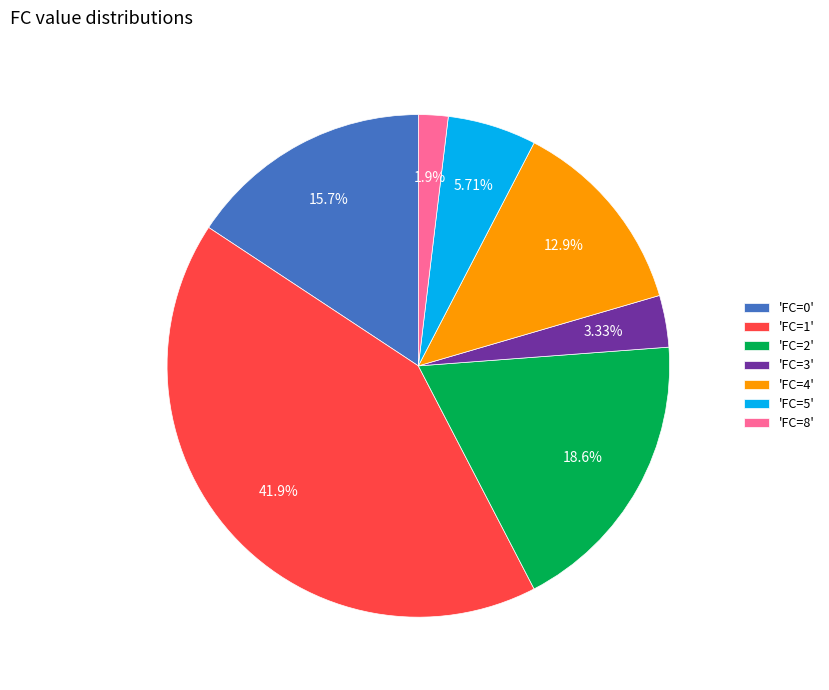

Rank the categories by value from lowest to highest.

'FC=8', 'FC=3', 'FC=5', 'FC=4', 'FC=0', 'FC=2', 'FC=1'